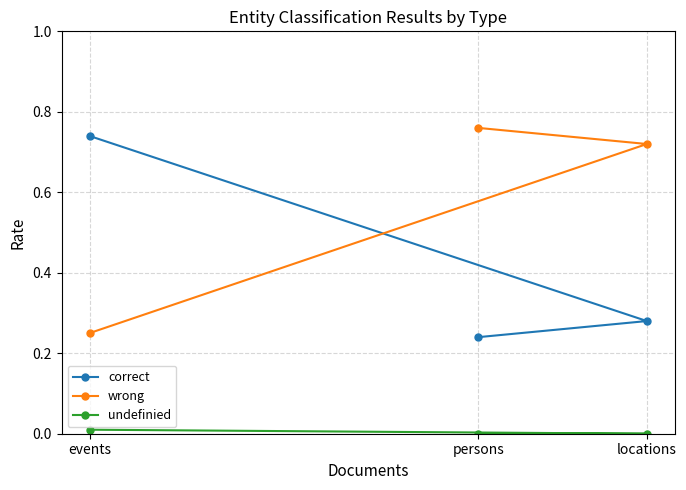

List the labels in order of wrong value, smallest first.

events, locations, persons